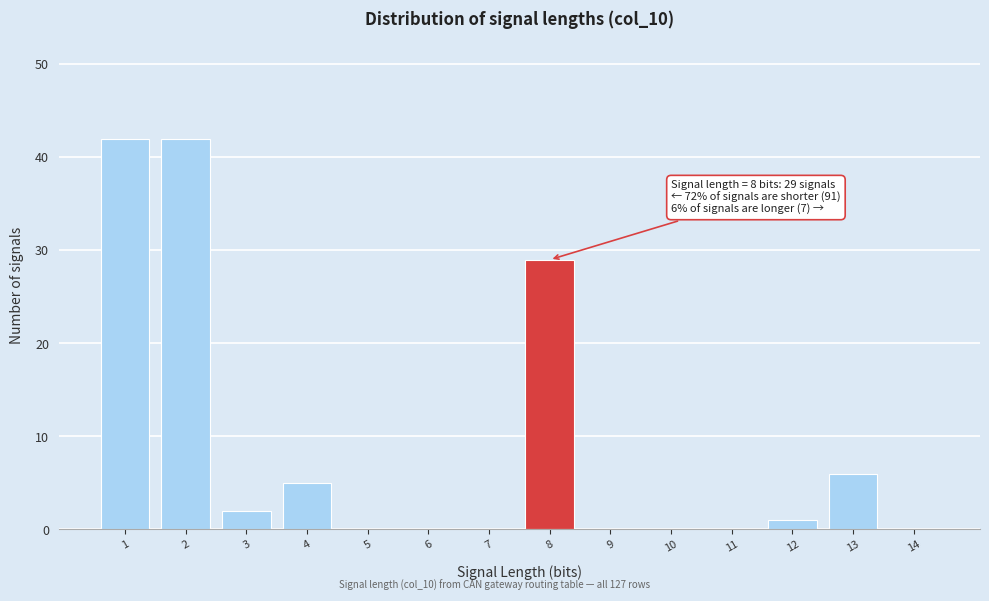

Reading left to right, extract all data points from this chart.

1=42	2=42	3=2	4=5	5=0	6=0	7=0	8=29	9=0	10=0	11=0	12=1	13=6	14=0